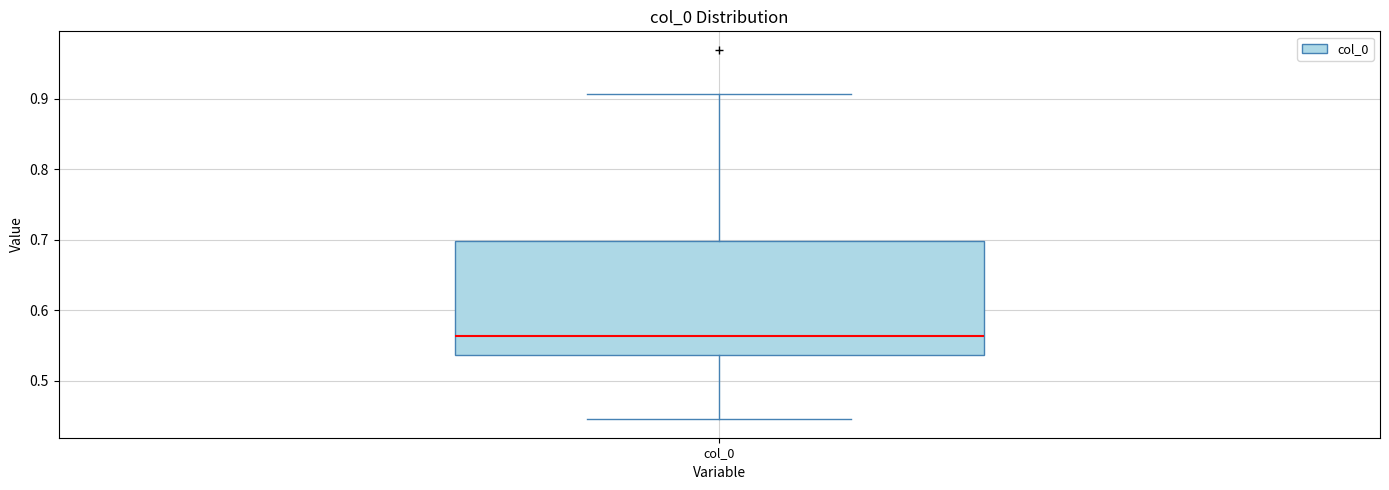

Read this box plot against the y-axis: the position of the median line, the range covered by the box, and the ends of both whiskers. The values are not printed on the chart, so give them approximately, as read against the axis.

median 0.56, box 0.54 to 0.70, whiskers 0.45 to 0.91